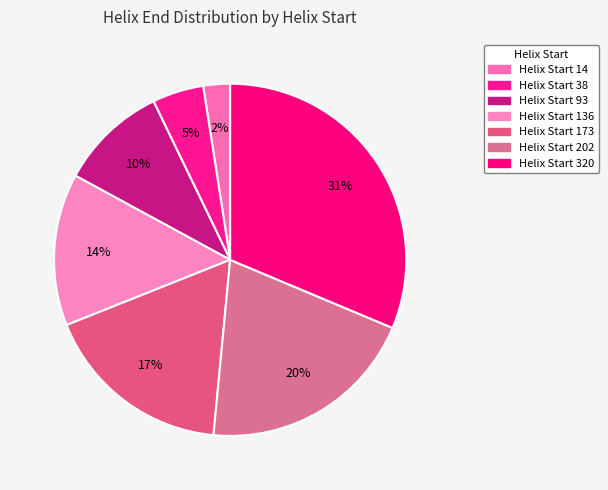

How many slices are in this pie chart?

7